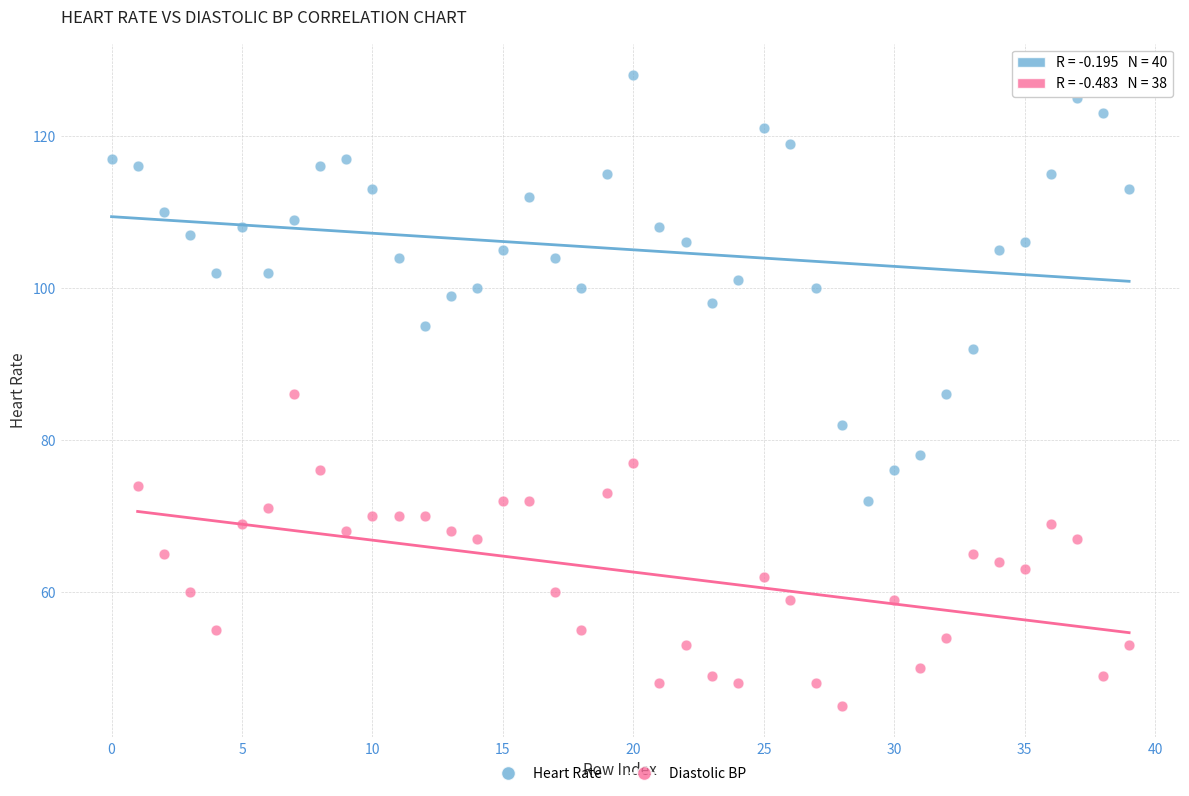

Which series contains the highest Y value?

Heart Rate